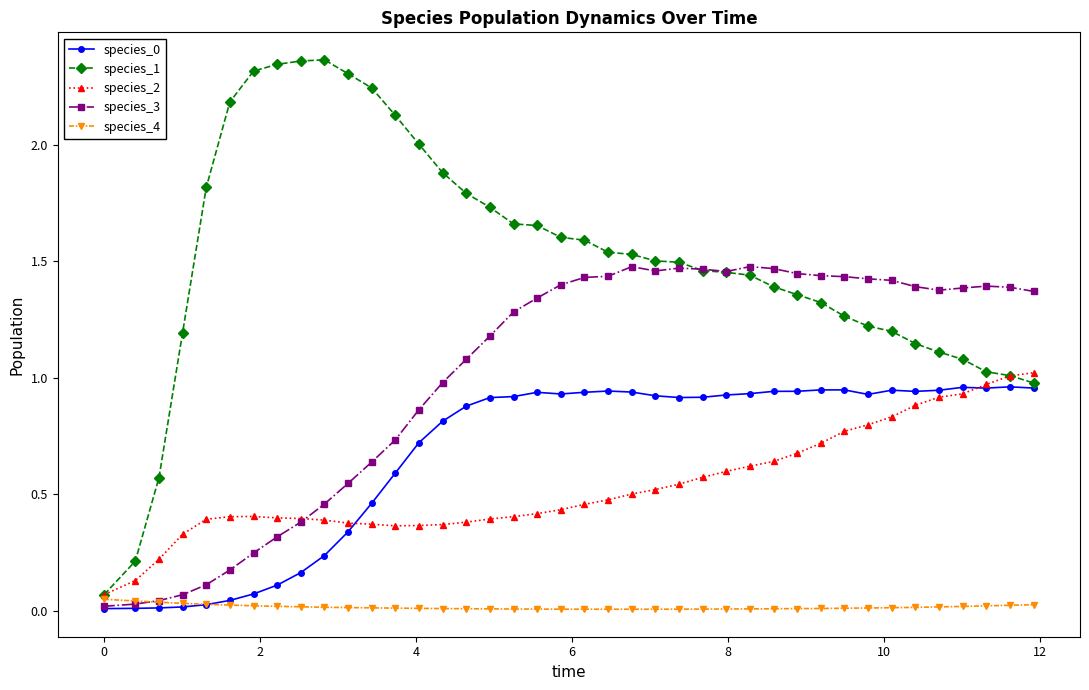

True or false: species_1 and species_3 intersect in this chart.

True